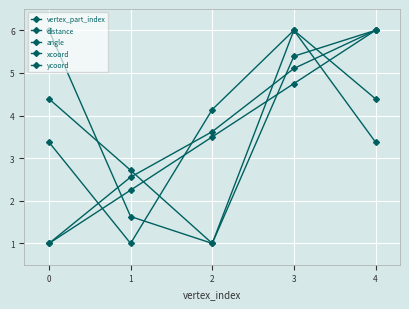

Does the chart have visible grid lines?

Yes